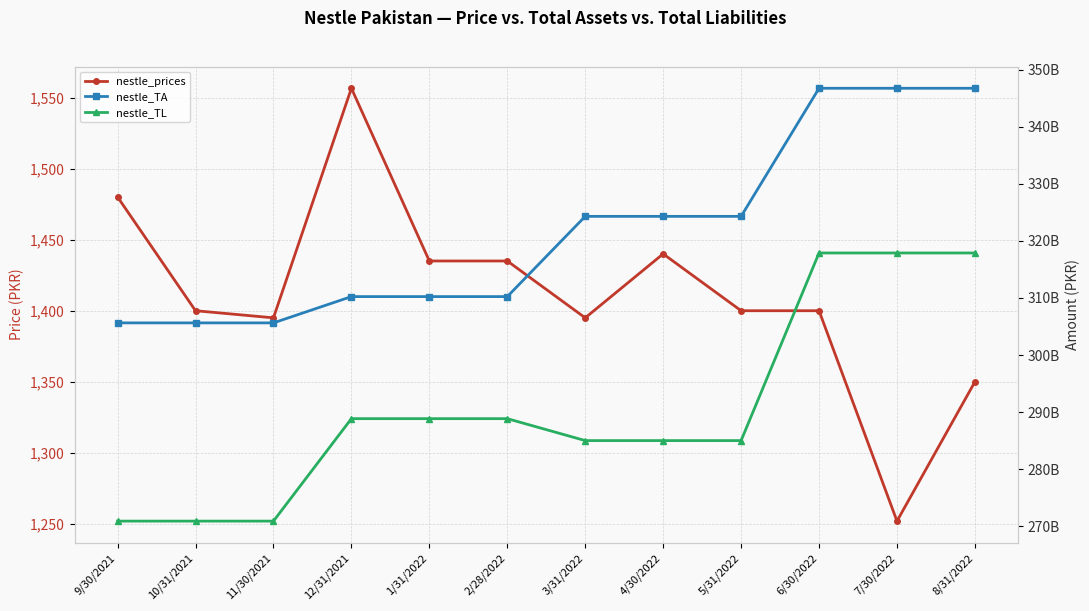

What are all the series names shown in the legend?

nestle_prices, nestle_TA, nestle_TL